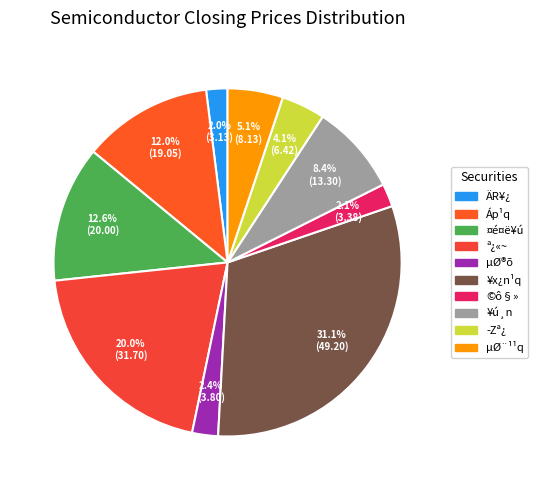

To the nearest percent, what portion does ¥ú¸n represent?

8%